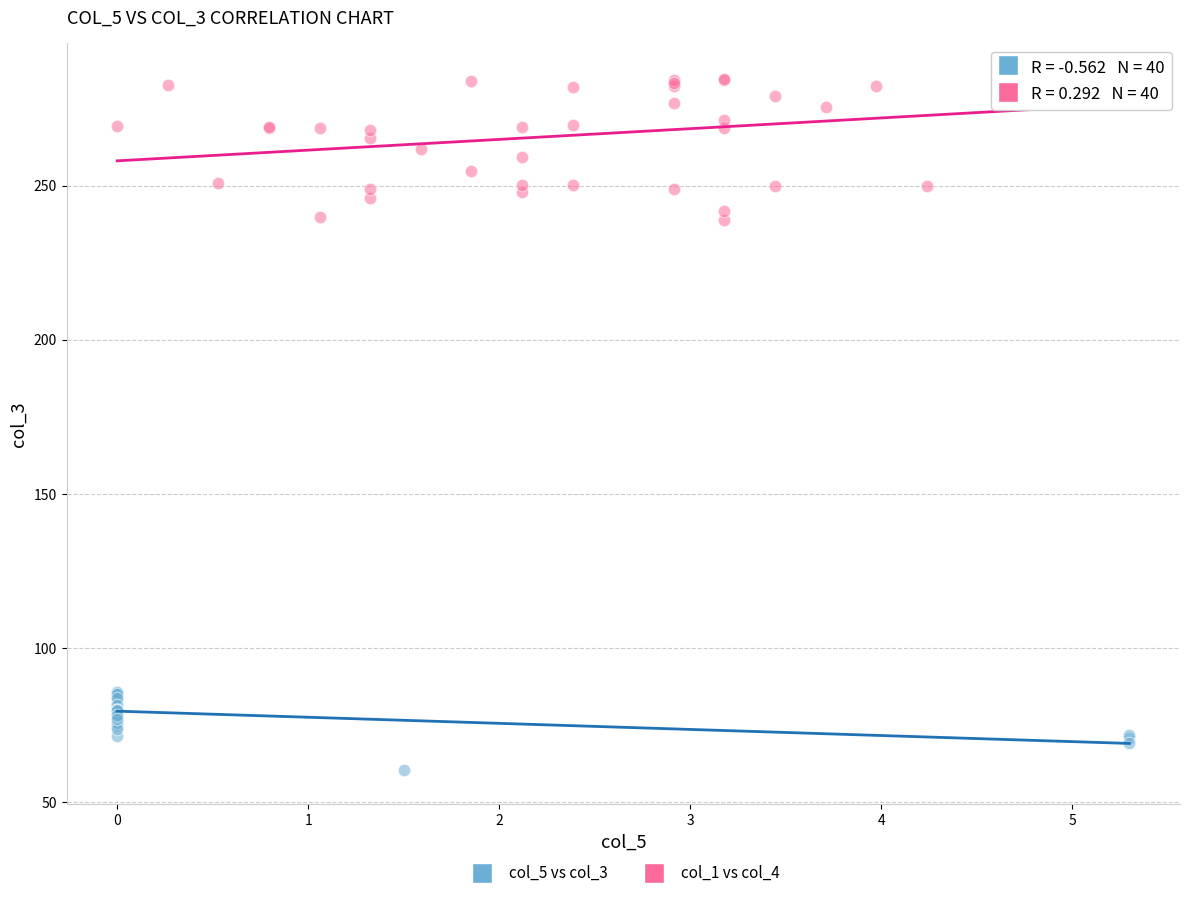

Which series reaches the minimum Y coordinate?

col_5 vs col_3